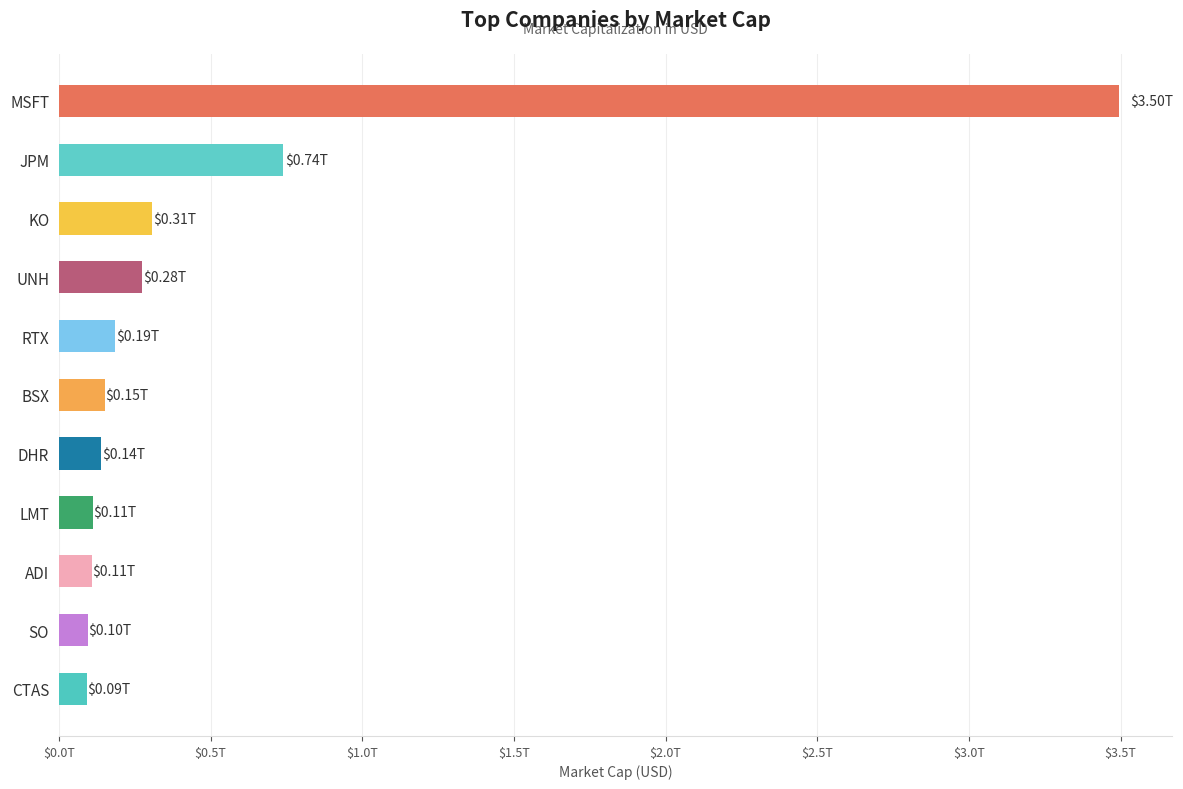

Does the chart contain any negative values?

No